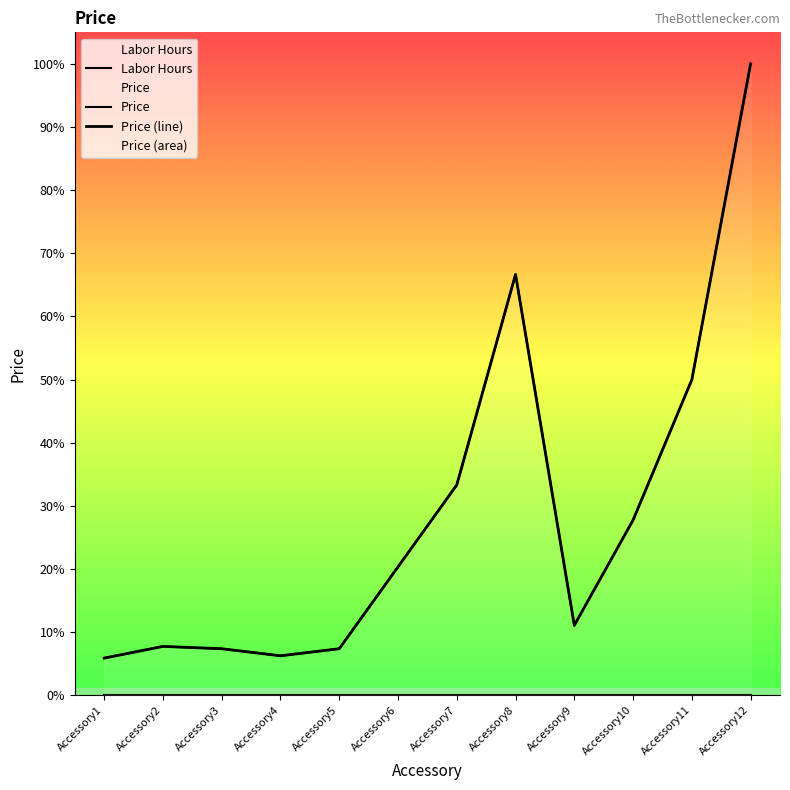

Does the chart have visible grid lines?

No